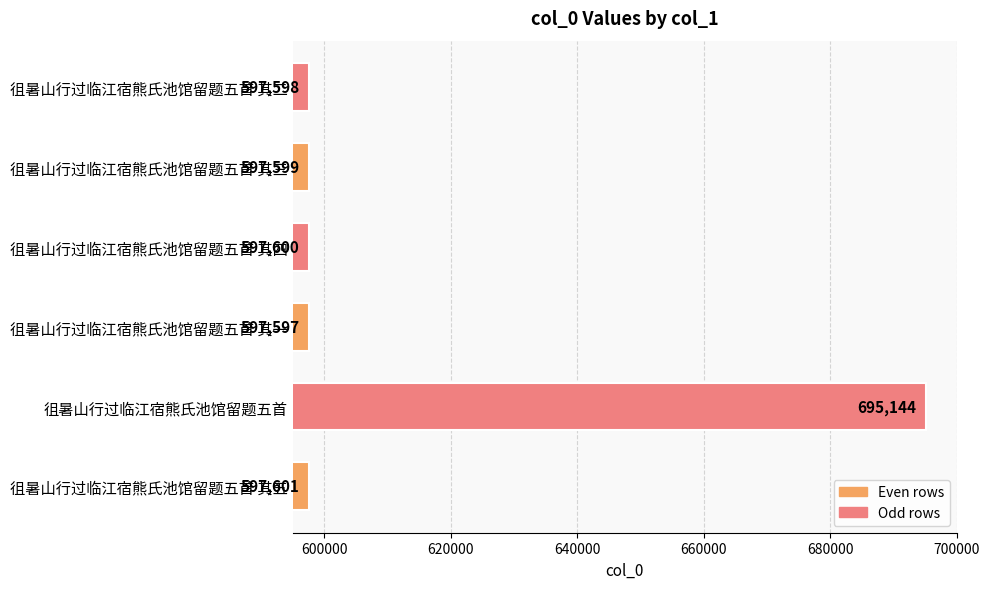

What is the approximate value at 徂暑山行过临江宿熊氏池馆留题五首 其一, to the nearest 10?

597600